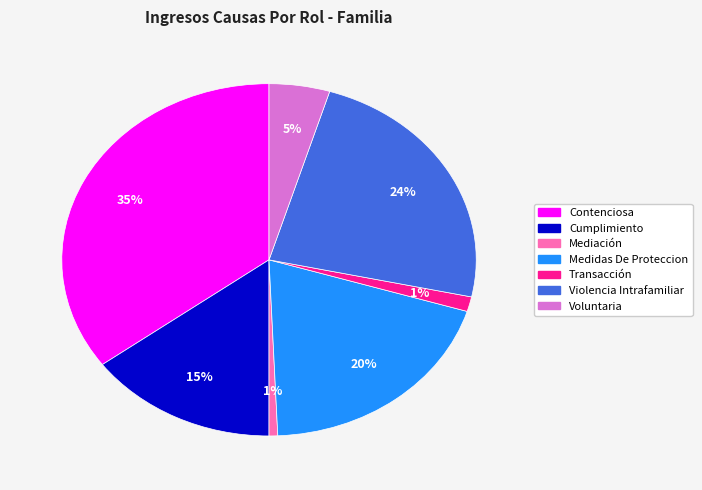

To the nearest percent, what percentage of the pie is Cumplimiento?

15%